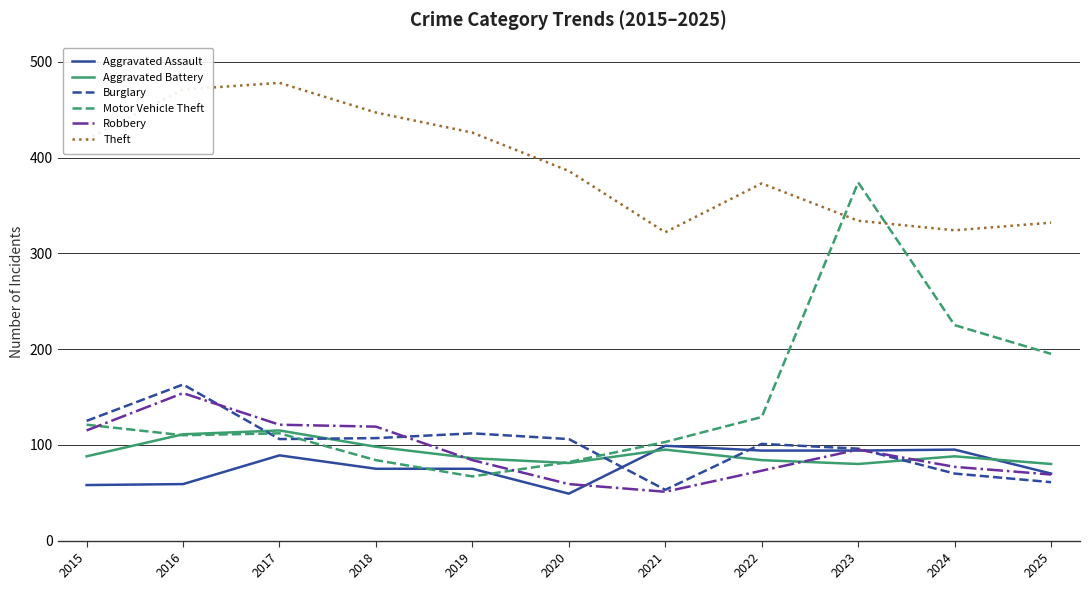

What is the total value across all series at 2021?

723